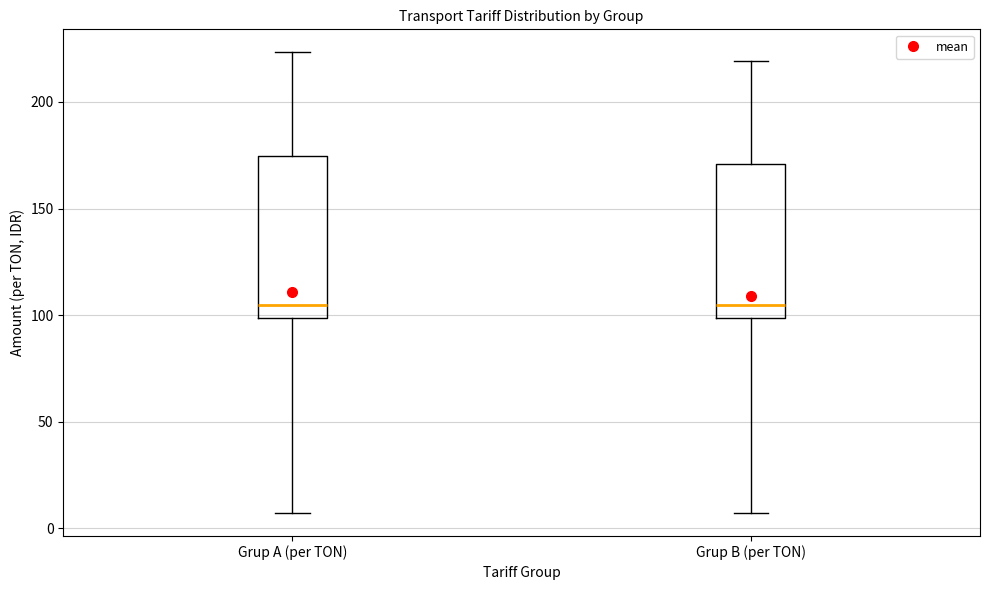

Reading left to right, transcribe this box plot: for each box, give where its median line is, the range the box spans, and where its two whiskers end, as read against the y-axis. The values are not printed on the chart, so give them approximately, as read against the axis.

Grup A (per TON): median 105, box 100 to 175, whiskers 5 to 225
Grup B (per TON): median 105, box 100 to 170, whiskers 5 to 220